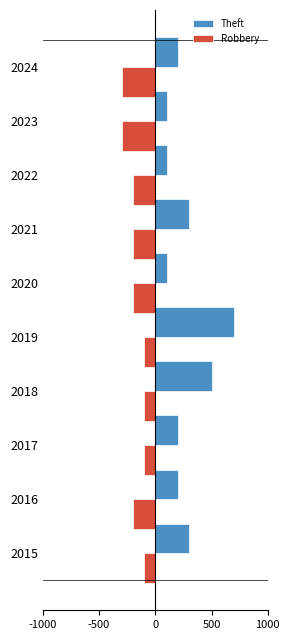

What are all the series names shown in the legend?

Theft, Robbery